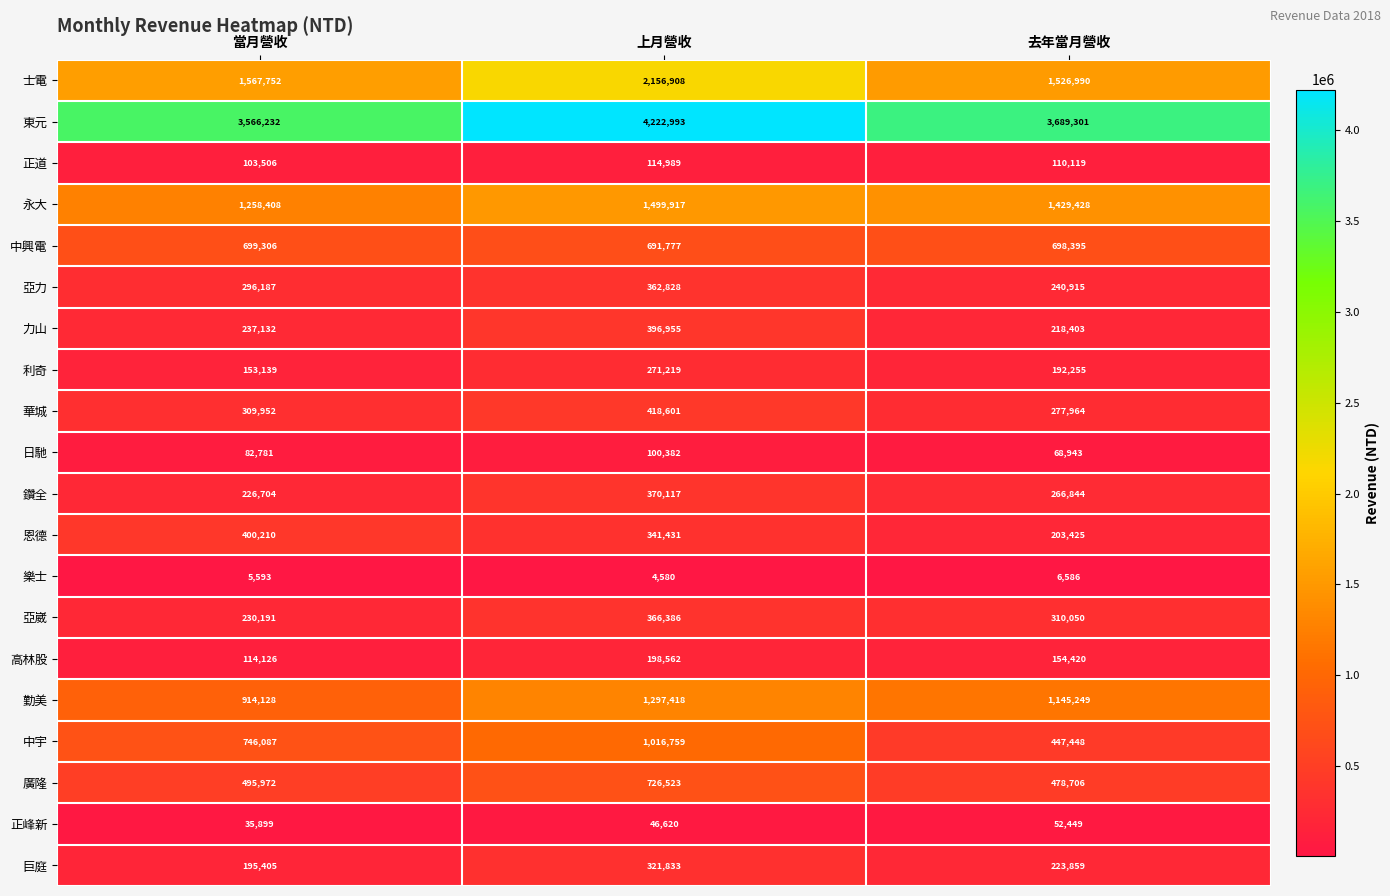

At which label does 巨庭 reach its peak?

上月營收